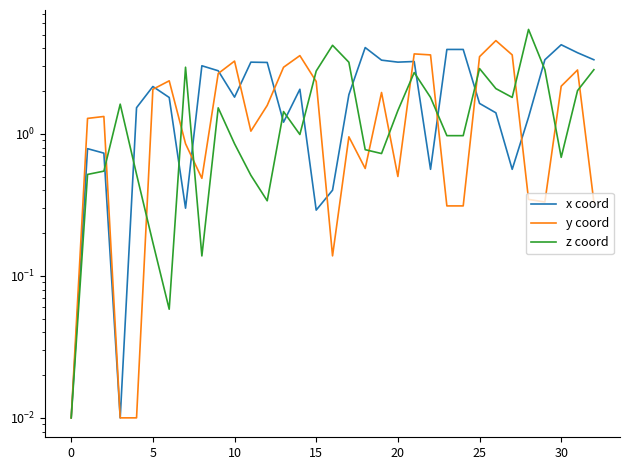

True or false: y coord and z coord intersect in this chart.

True